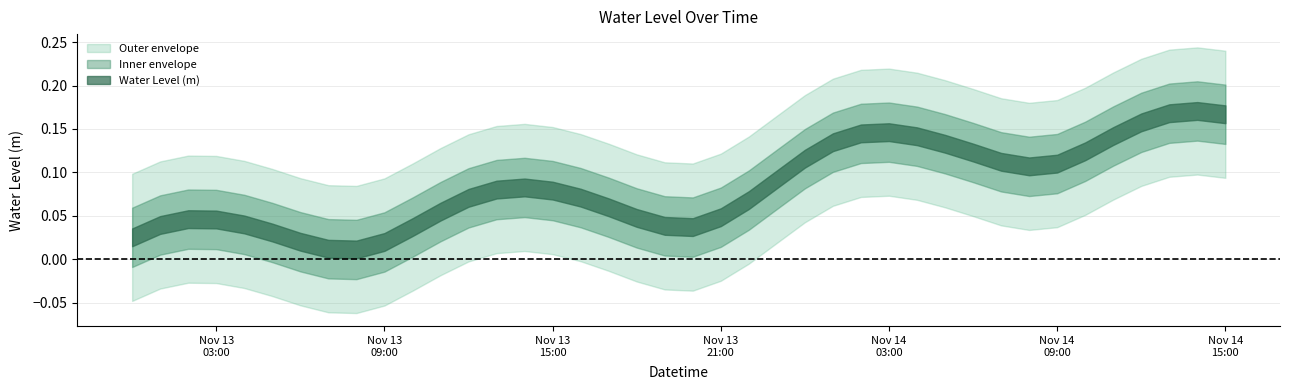

How many interior local valleys (lower than both neighbors) does the data have?

3